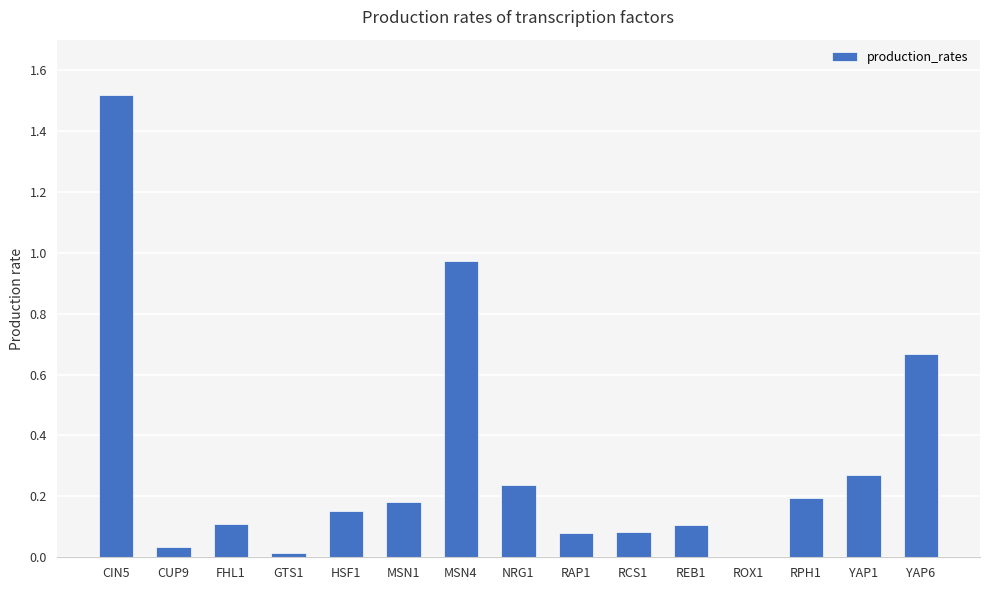

What is the change in value from MSN1 to YAP6?

+0.5